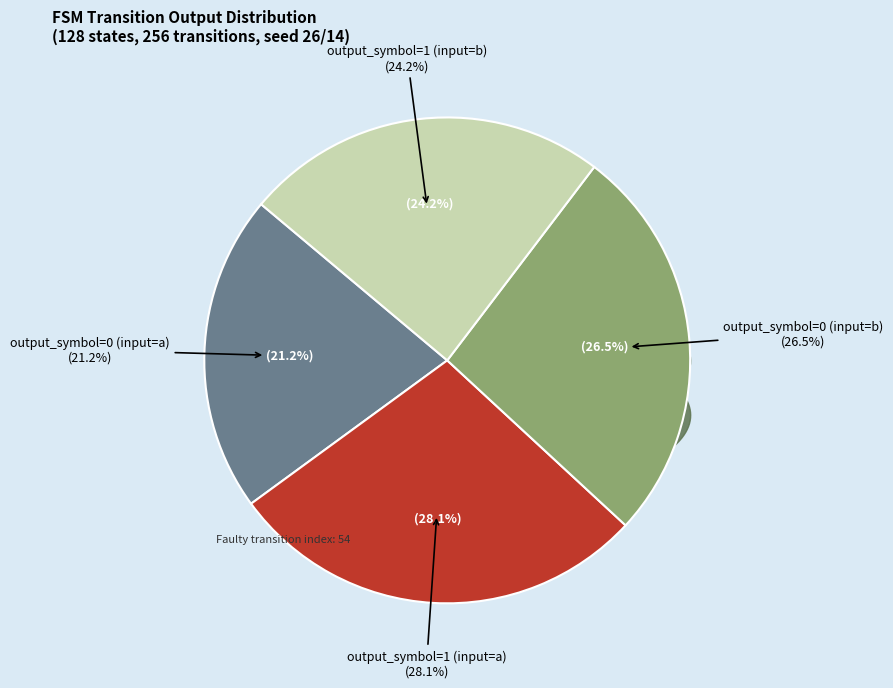

Does output_symbol=0 (input=b) represent more than half of the total?

No